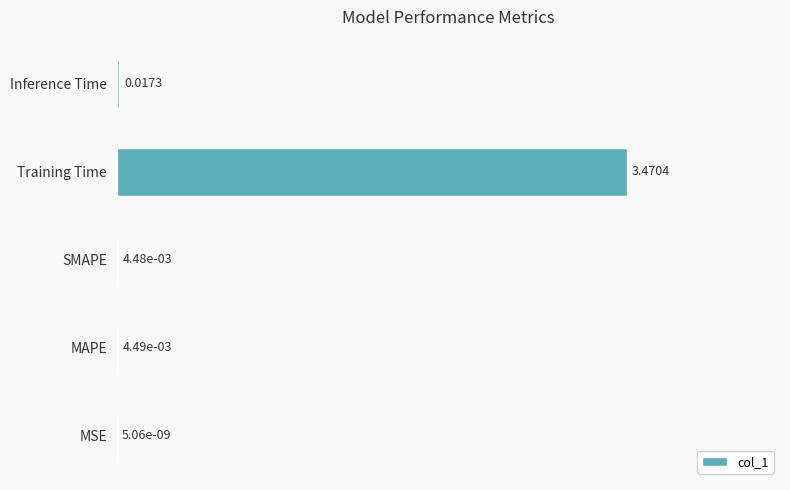

Are the bars horizontal?

Yes